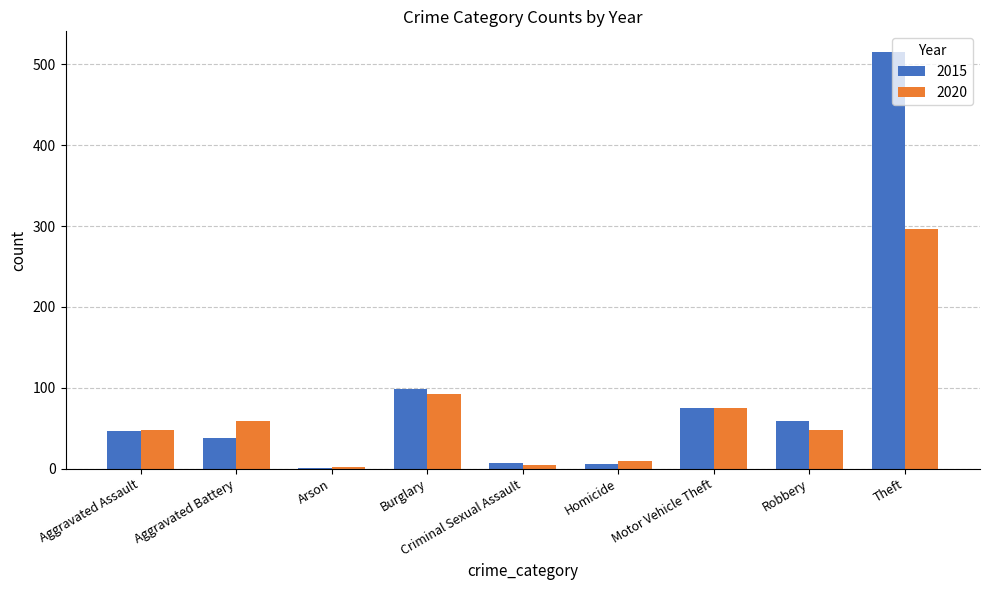

The value of 2020 at Burglary is 92. True or false?

True